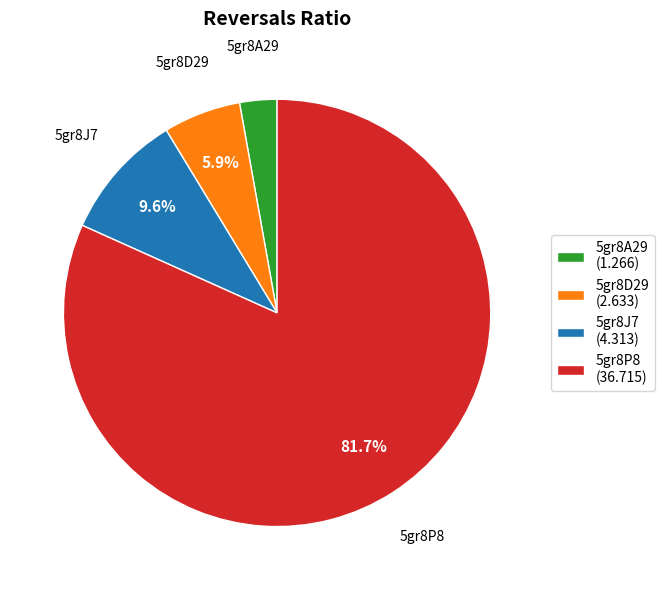

To the nearest percent, what is the average slice percentage?

25%